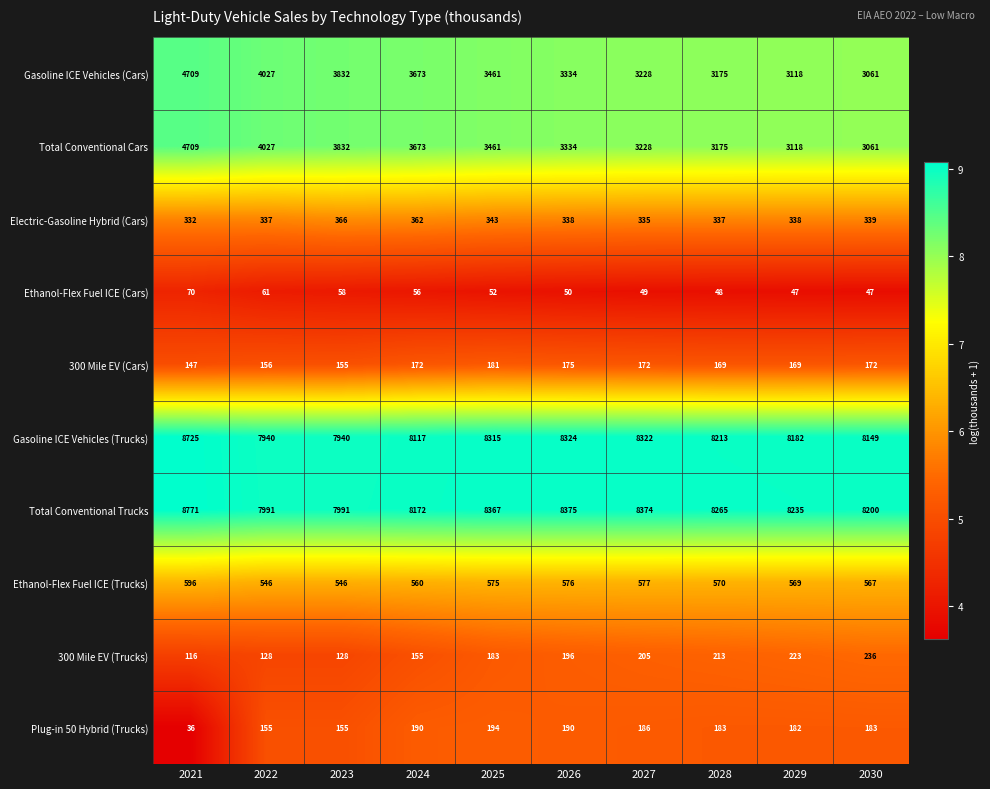

What value does the 300 Mile EV (Trucks) series have at 2028, to the nearest 5?

215